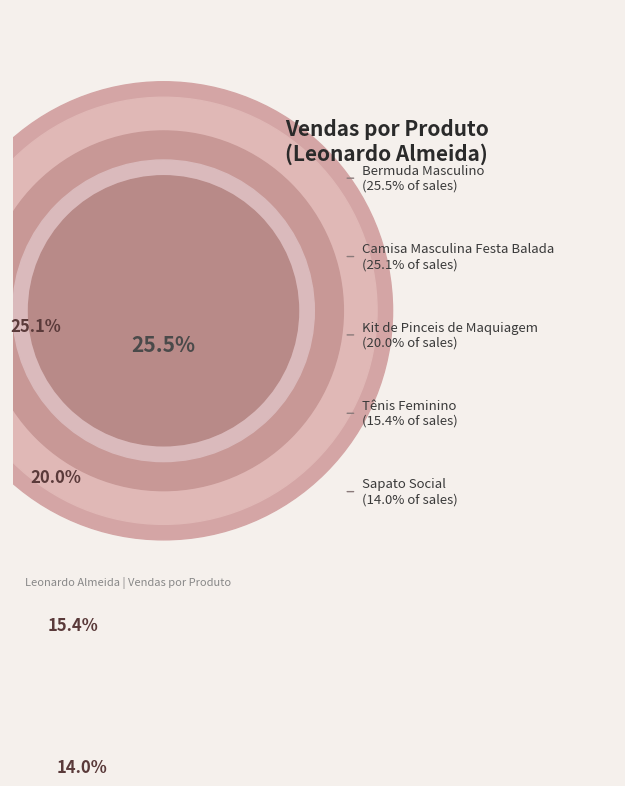

How many segments does this pie chart have?

5